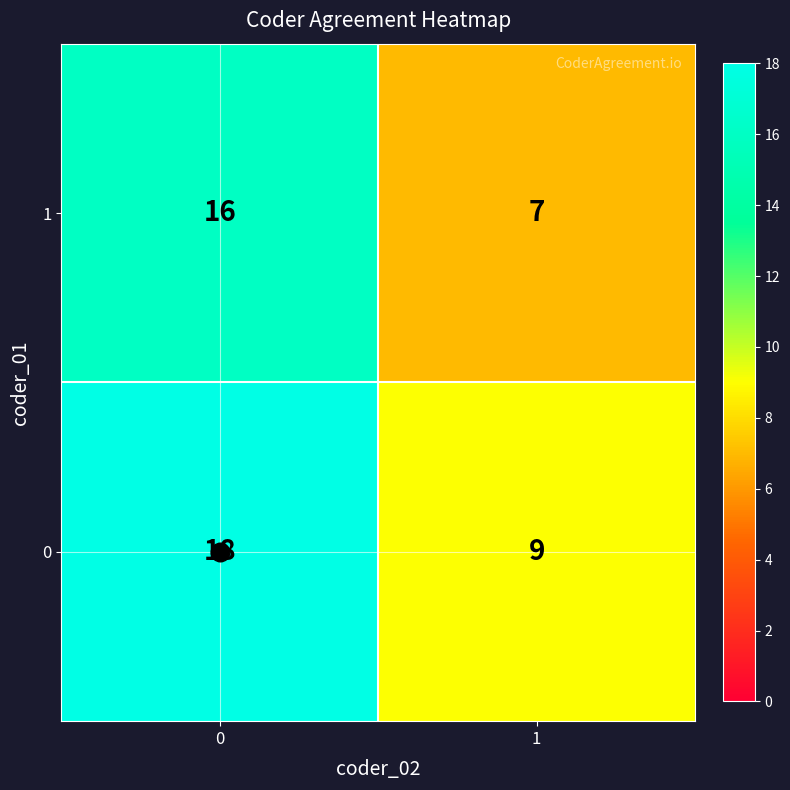

What value does the 1 series have at 1?

7